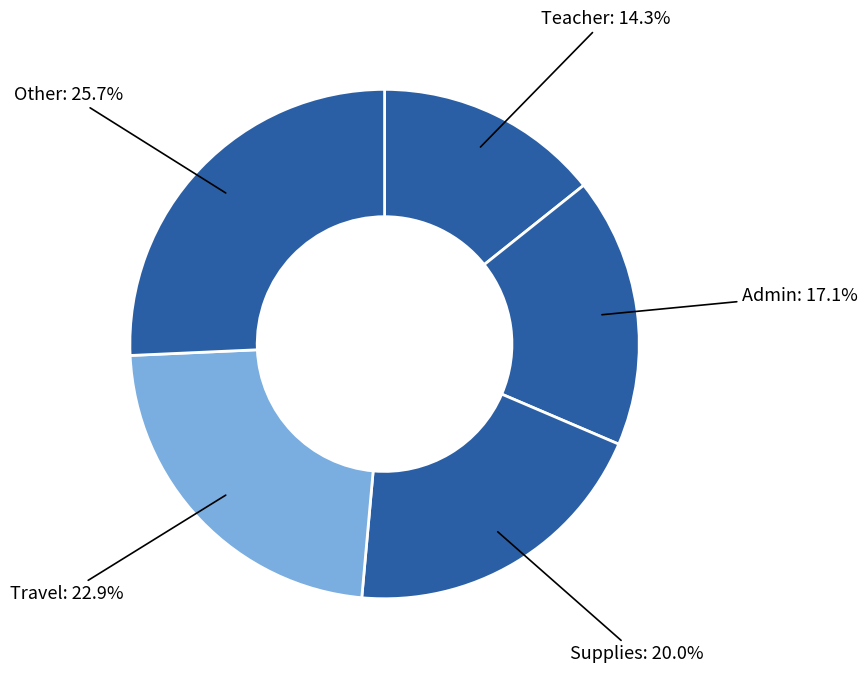

Is there any slice that represents more than half of the pie?

No